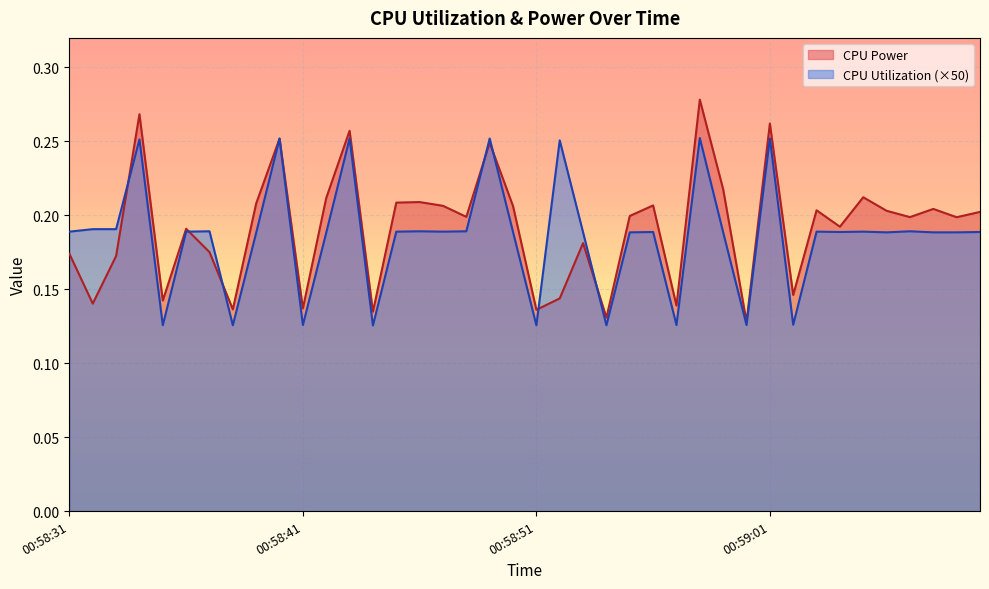

Which series changed the most between 00:58:41 and 00:59:09?

CPU Utilization